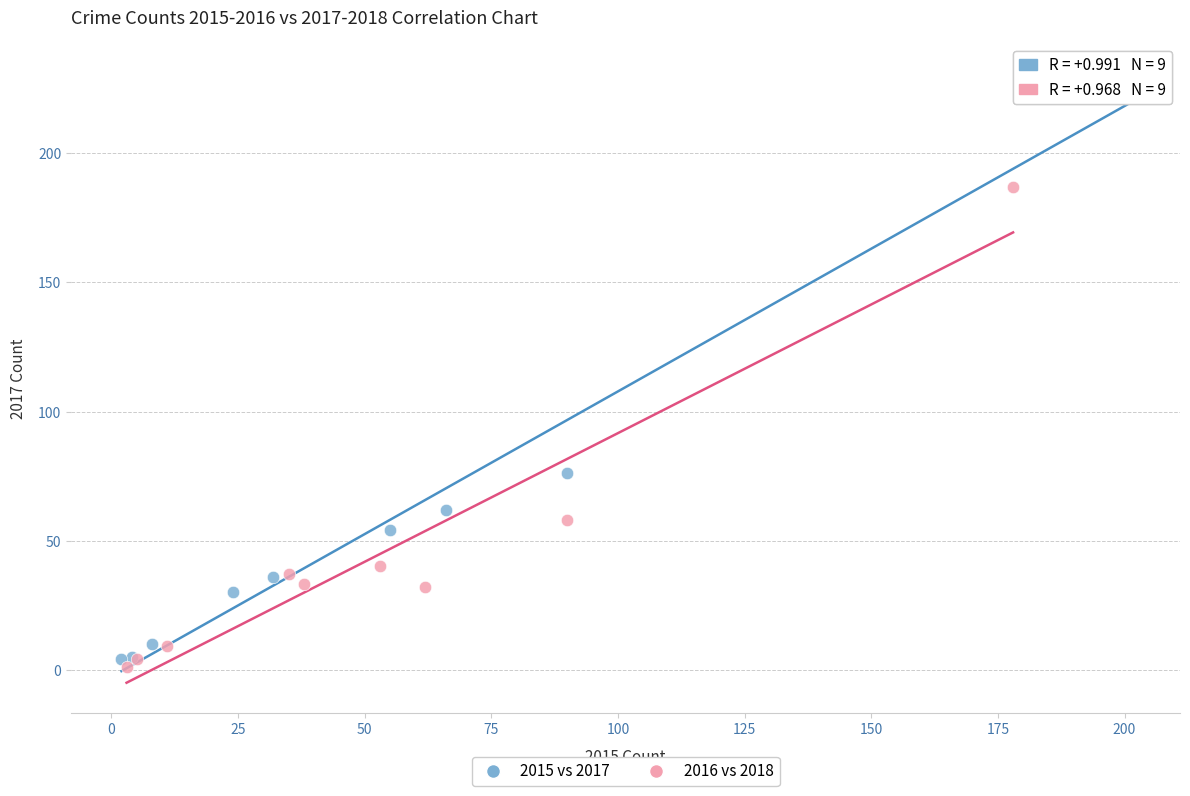

Which series has the largest Y range (max minus min)?

2015 vs 2017